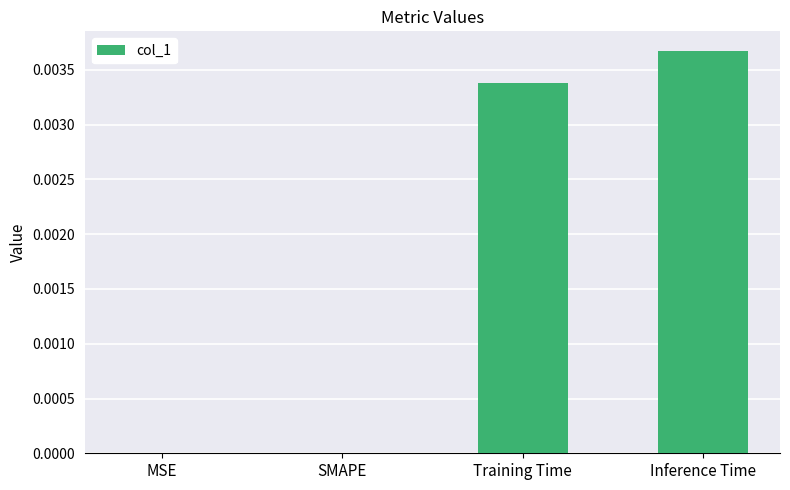

Are the bars grouped side by side (vs. stacked)?

No